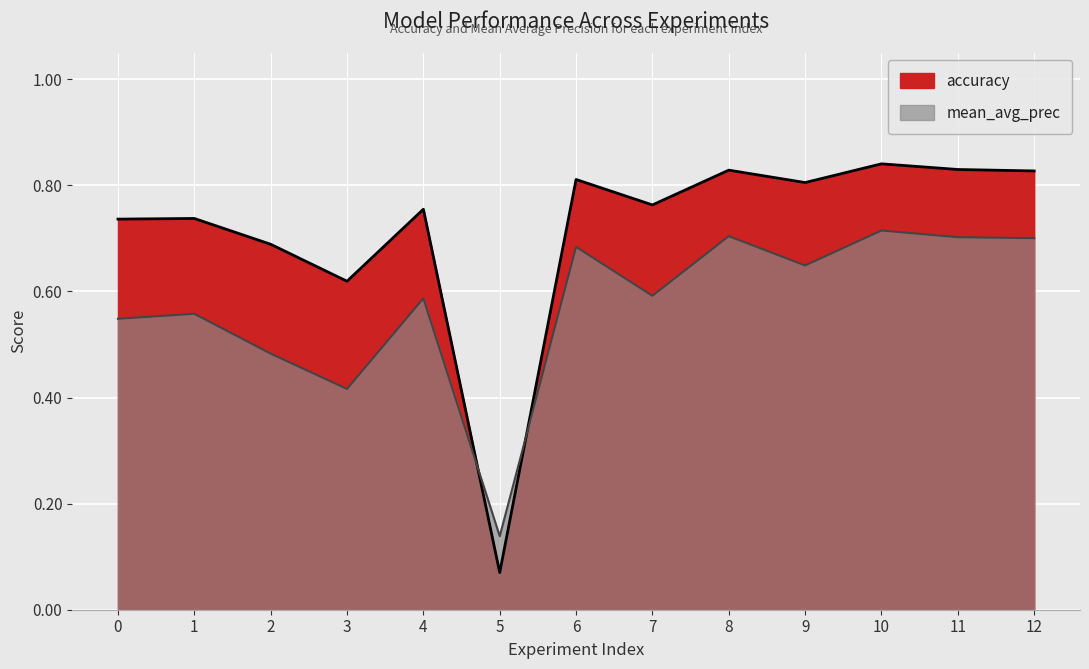

What is the difference between the maximum and second lowest values in the accuracy series?

0.2